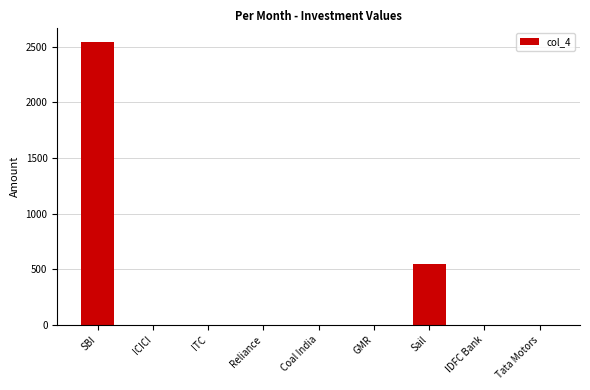

How many categories are shown in the chart?

9